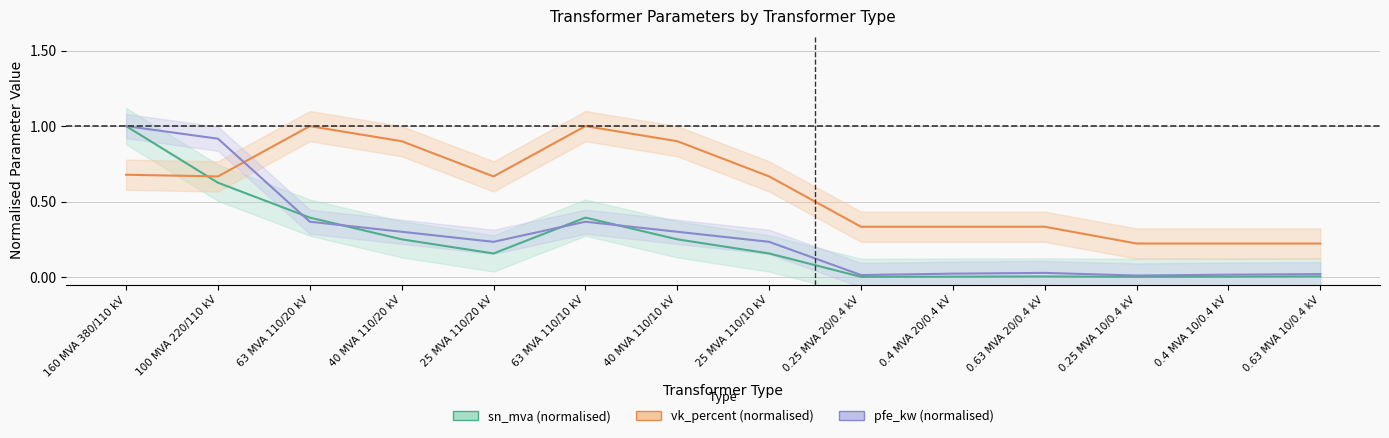

The pfe_kw (normalised) series shows 0.2 at 25 MVA 110/20 kV. True or false?

True